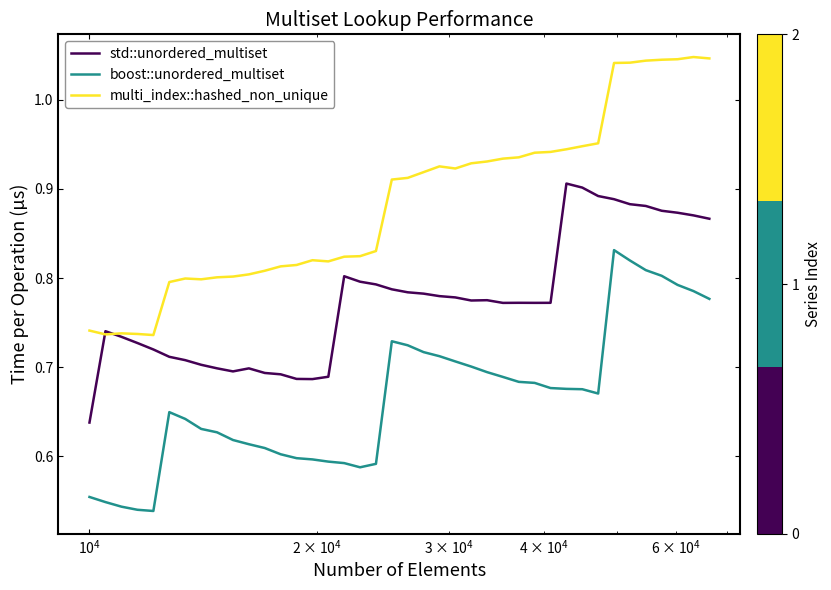

Which series has the largest total across all categories?

multi_index::hashed_non_unique